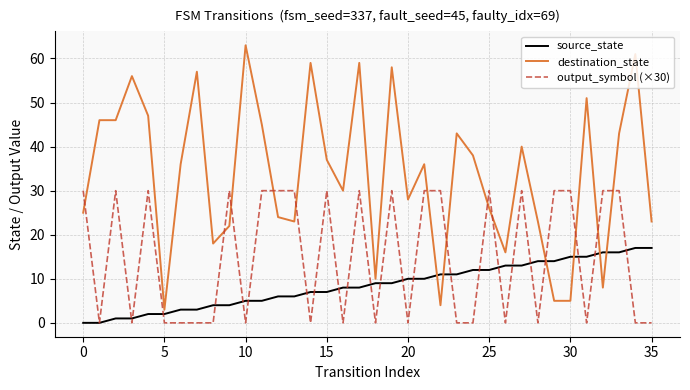

How many lines are shown in the chart?

3